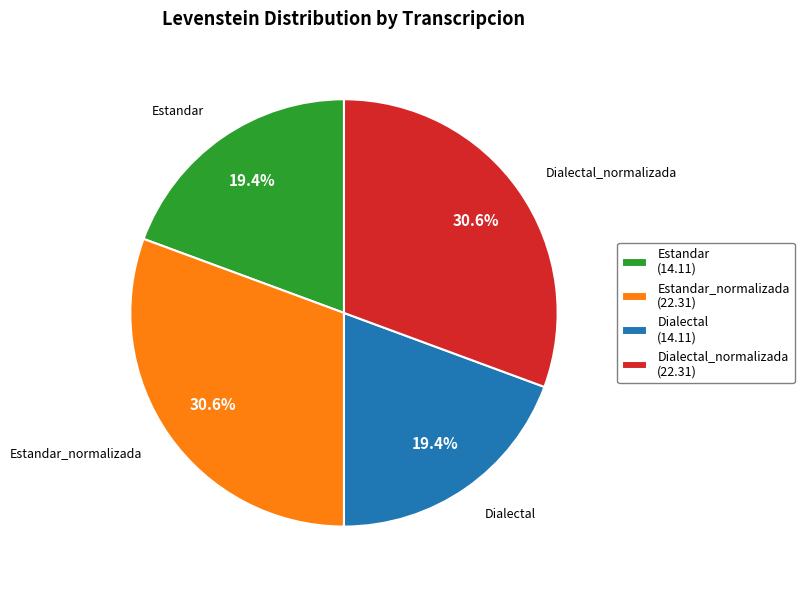

Does Dialectal_normalizada account for over 50% of the chart?

No